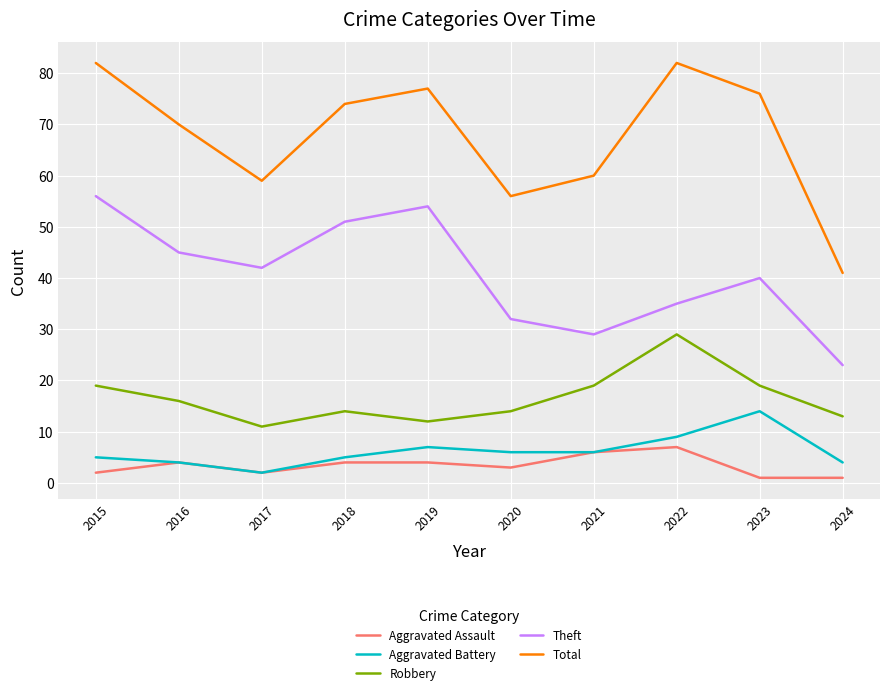

Which series has the largest range (max minus min)?

Total